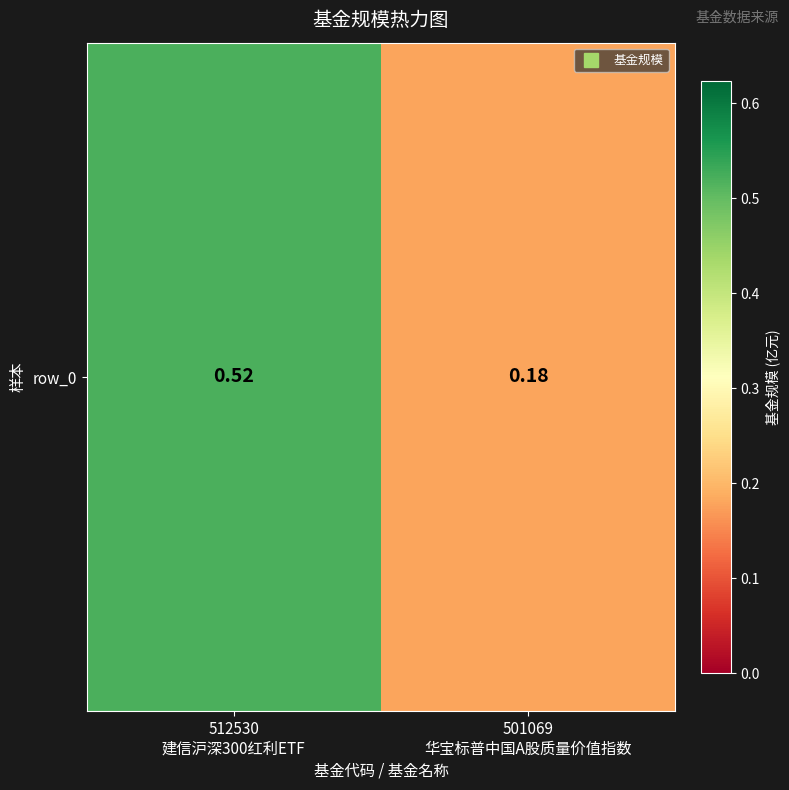

True or false: the data shows 0.5 at 512530
建信沪深300红利ETF.

True